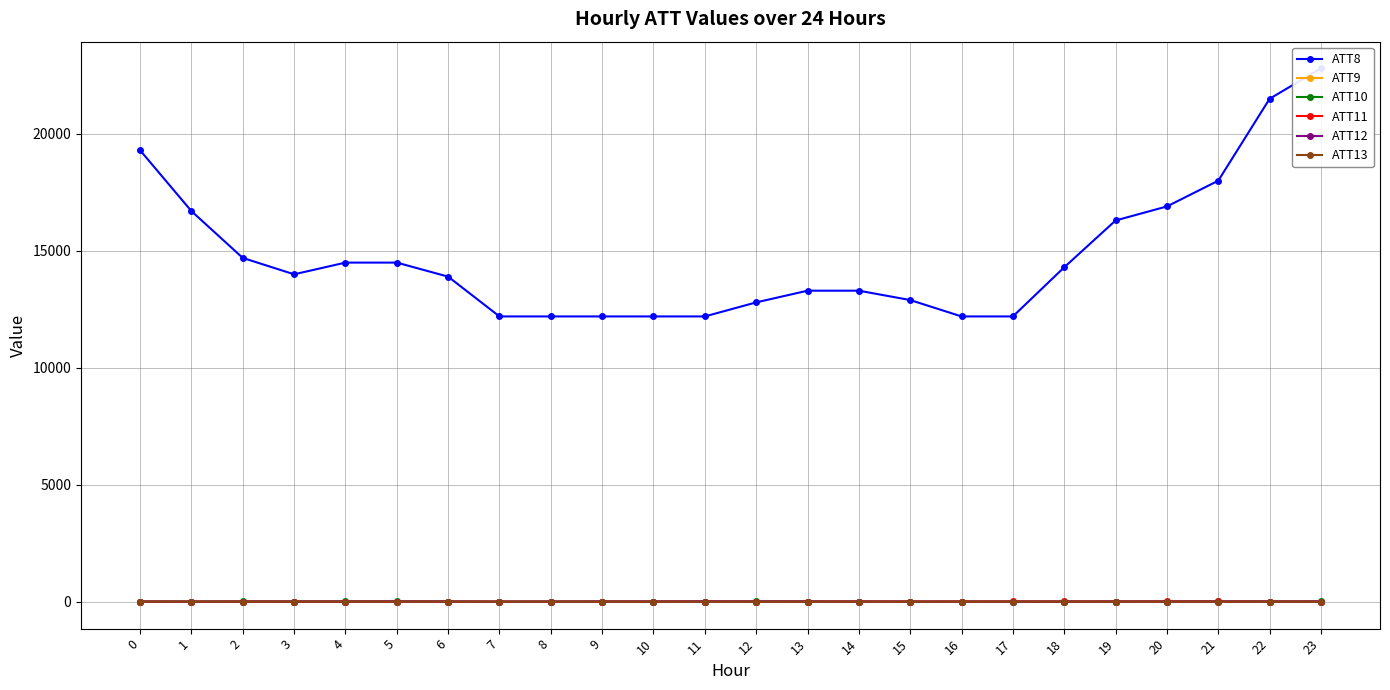

What is the value of the ATT11 point at the 23rd from the left?

17.0